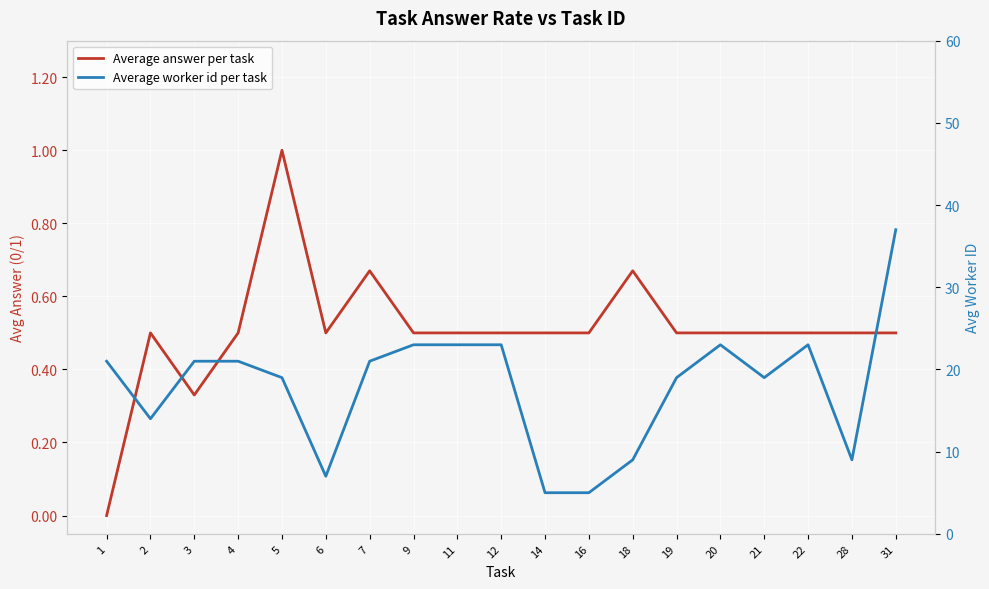

How many positive values does the Average answer per task series have?

18